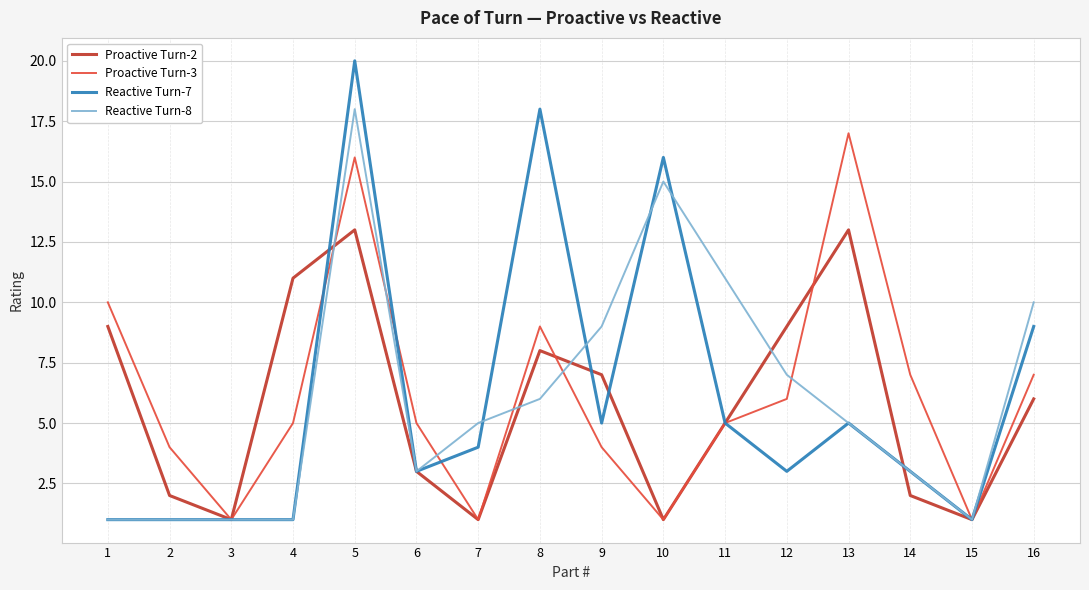

How many interior local peaks does the Proactive Turn-3 series have?

3